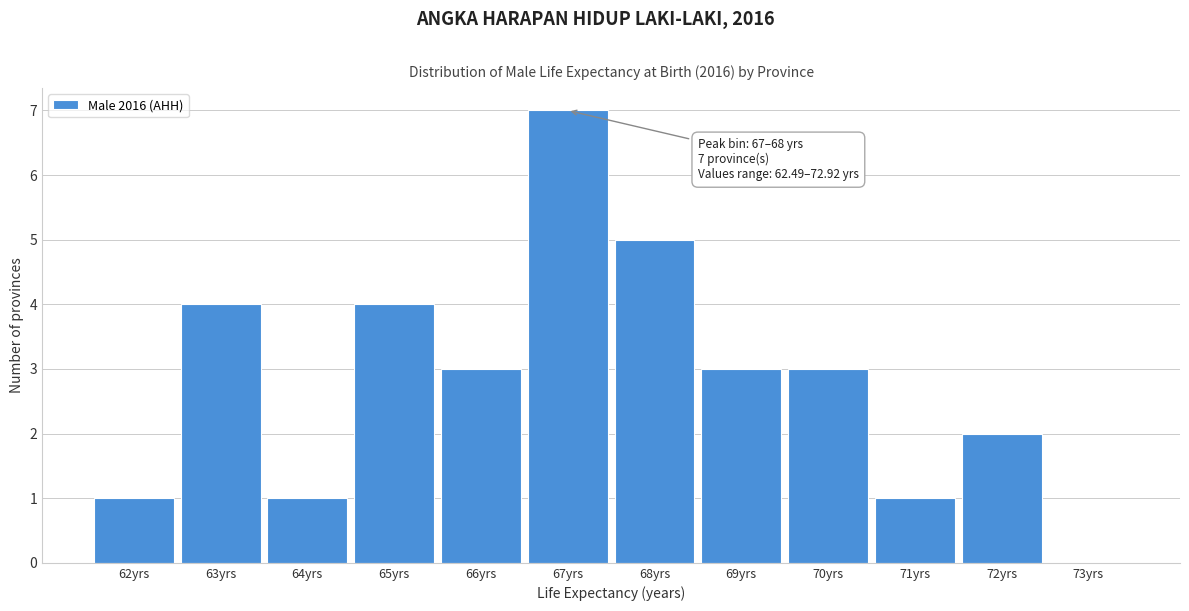

Reading left to right, what are all the values shown in this chart?

62yrs=1	63yrs=4	64yrs=1	65yrs=4	66yrs=3	67yrs=7	68yrs=5	69yrs=3	70yrs=3	71yrs=1	72yrs=2	73yrs=0